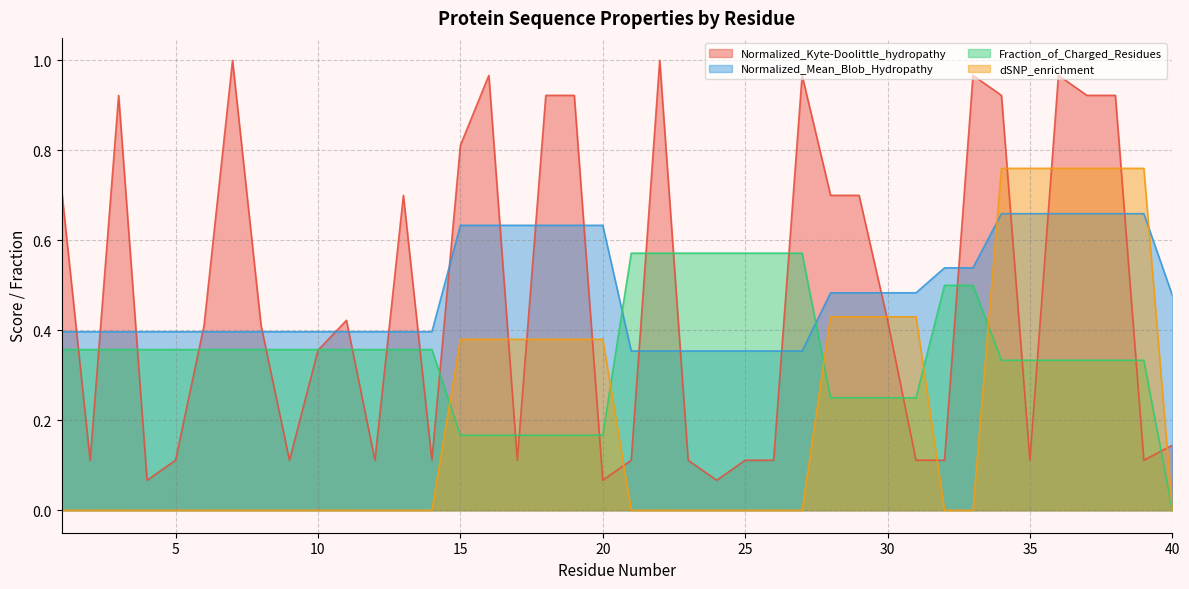

What is the value of the Normalized_Mean_Blob_Hydropathy point at the 33rd from the left?

0.5